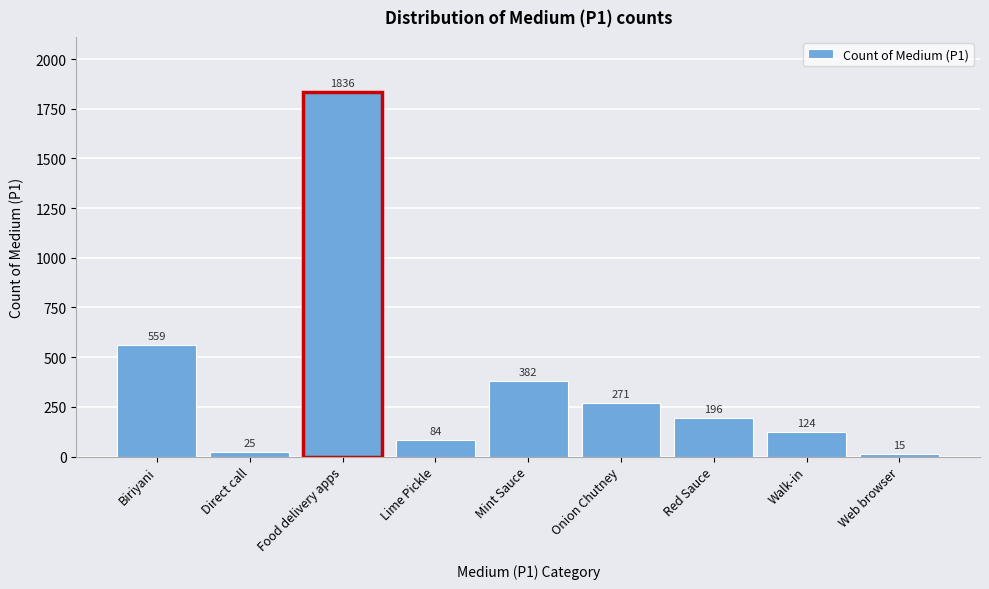

Reading right to left, list all the values displayed in this chart.

Web browser=15	Walk-in=124	Red Sauce=196	Onion Chutney=271	Mint Sauce=382	Lime Pickle=84	Food delivery apps=1836	Direct call=25	Biriyani=559